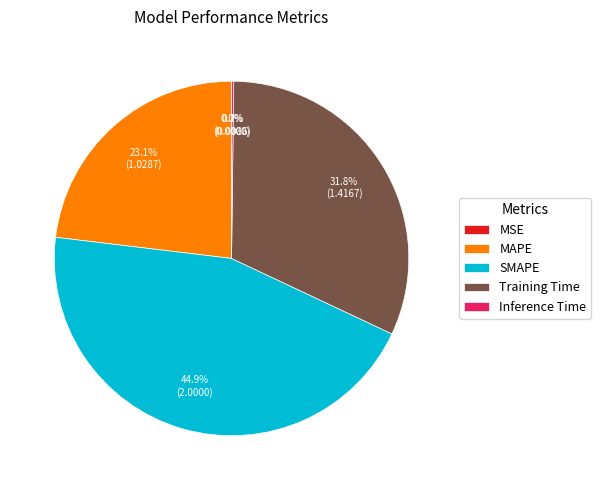

Is SMAPE the majority of the pie?

No